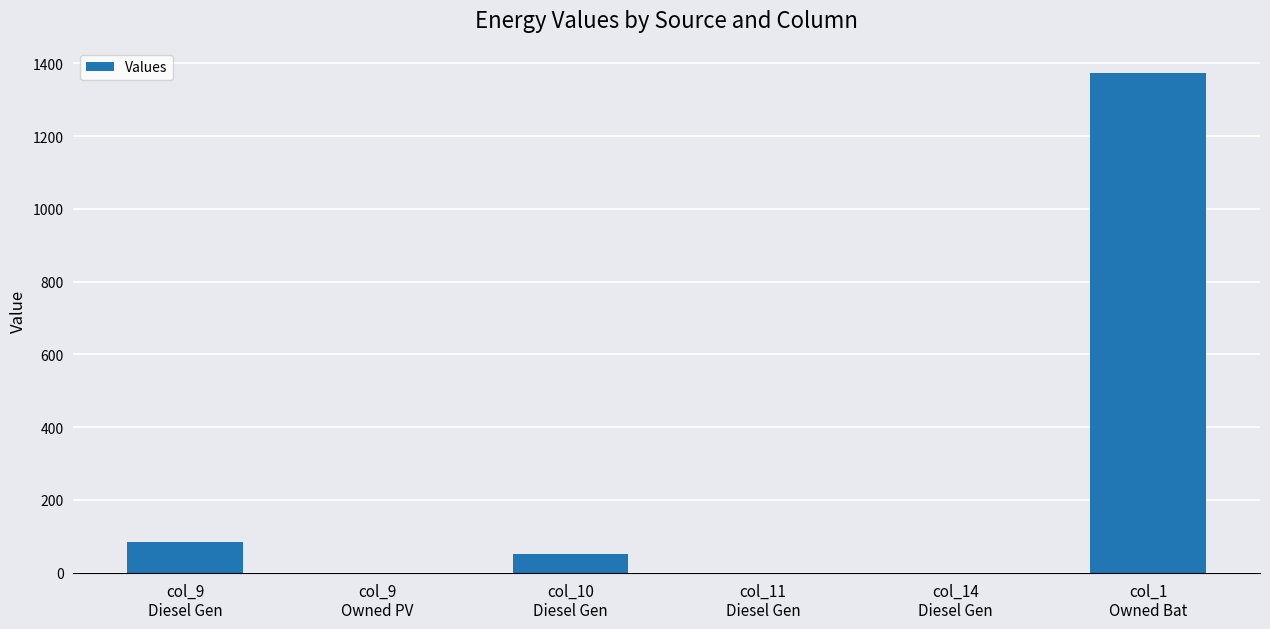

Reading right to left, what are all the values shown in this chart?

1374	0	0	50	0	83